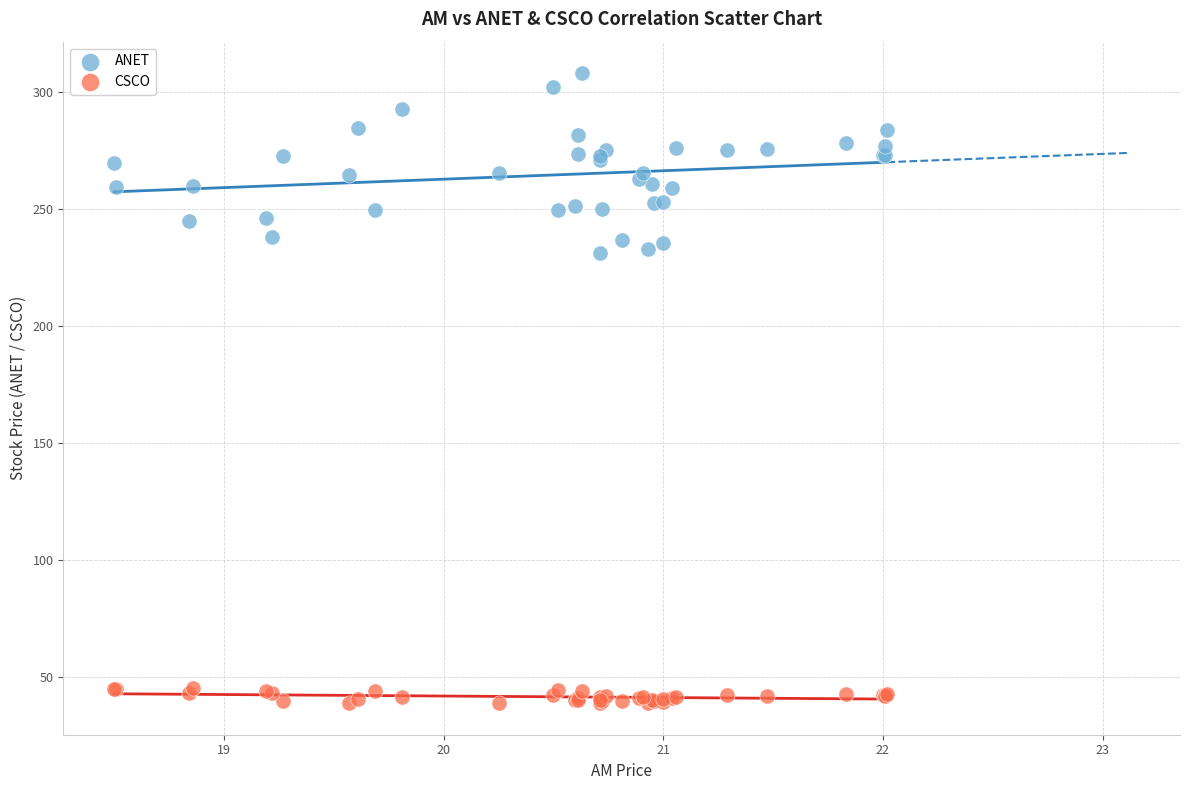

Which series has the widest spread of Y values?

ANET